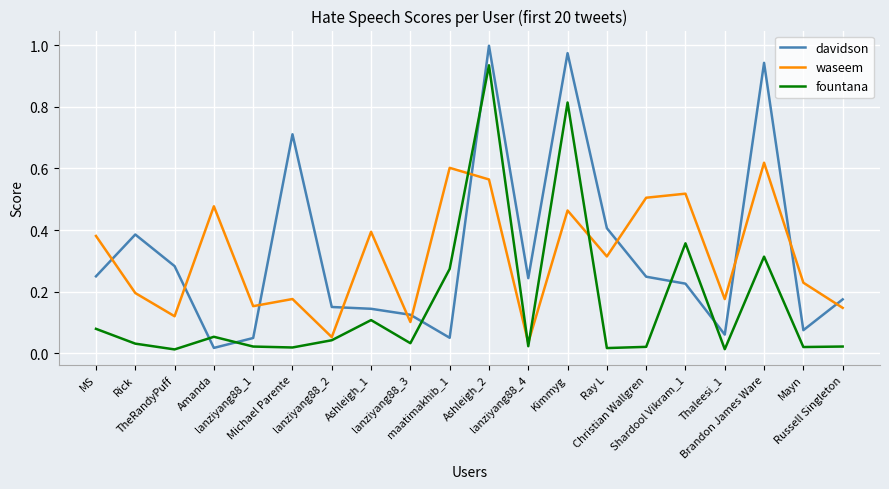

Which series has the widest spread of values?

davidson